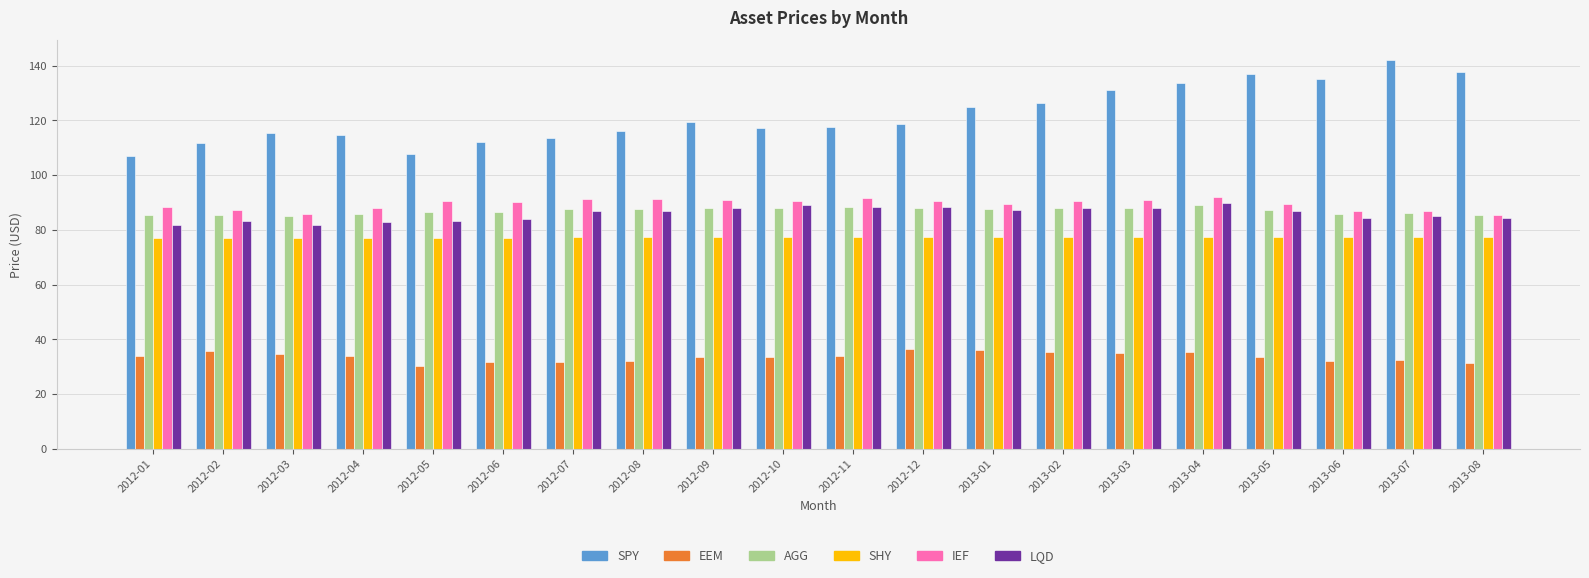

Is the value of SHY at 2012-02 greater than the value of SPY at 2013-05?

No